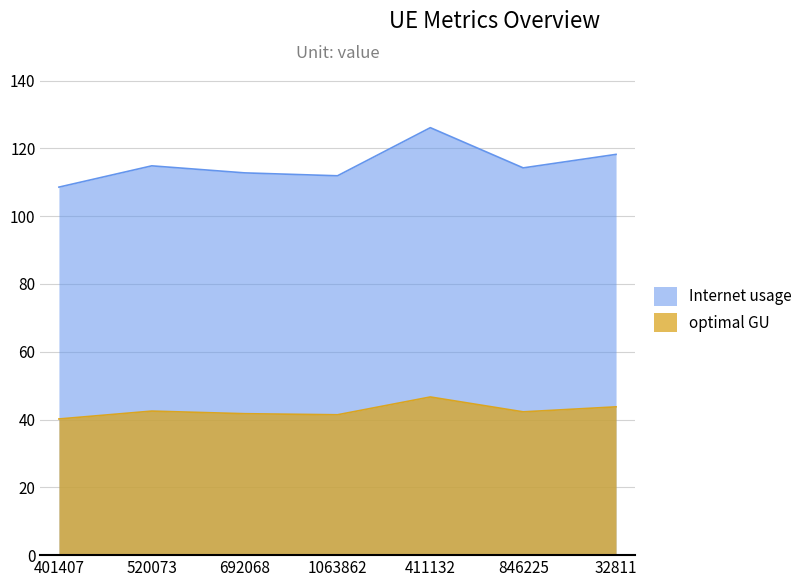

What are all the series names shown in the legend?

Internet usage, optimal GU